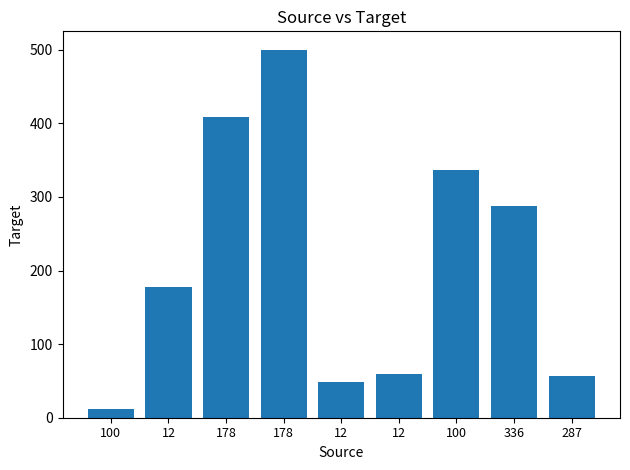

Reading right to left, extract all data points from this chart.

57	287	336	59	48	500	409	178	12